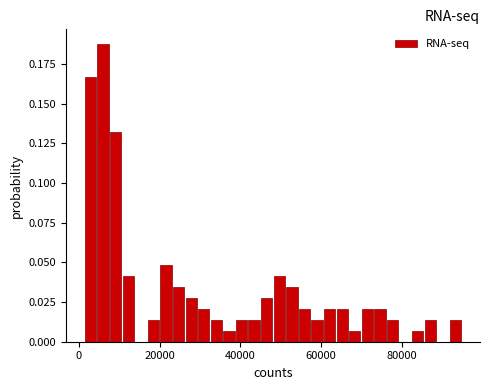

Around what value on the x-axis is the tallest bar? Give the approximate position of its centre, as read against the axis.

6000